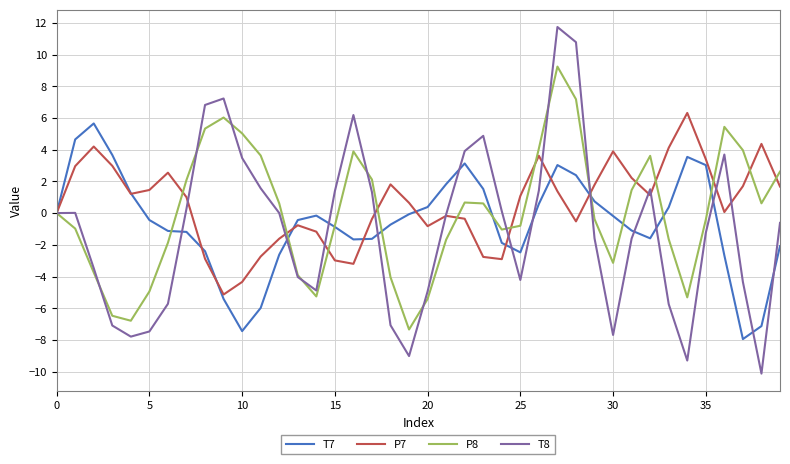

What is the highest value of the P8 series?

9.2